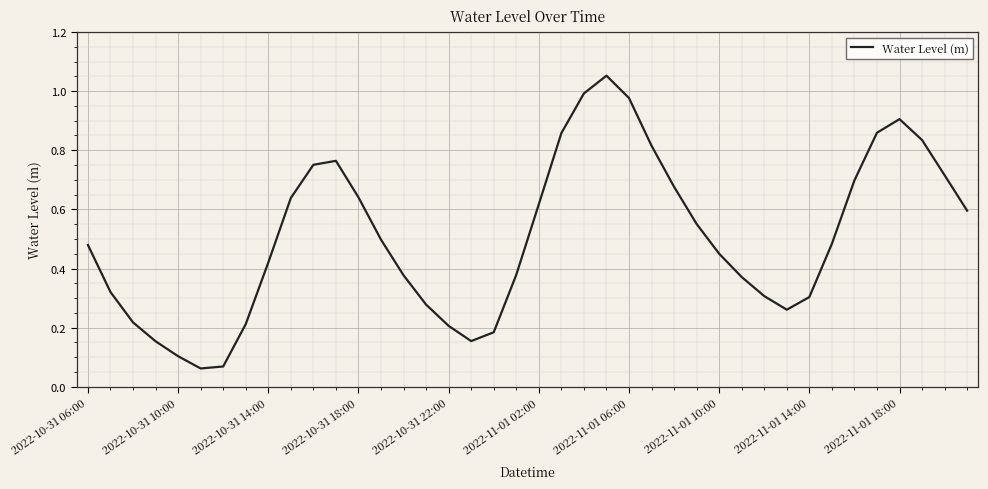

The chart shows a value of 0.2 at 2022-11-01 02:00. True or false?

False